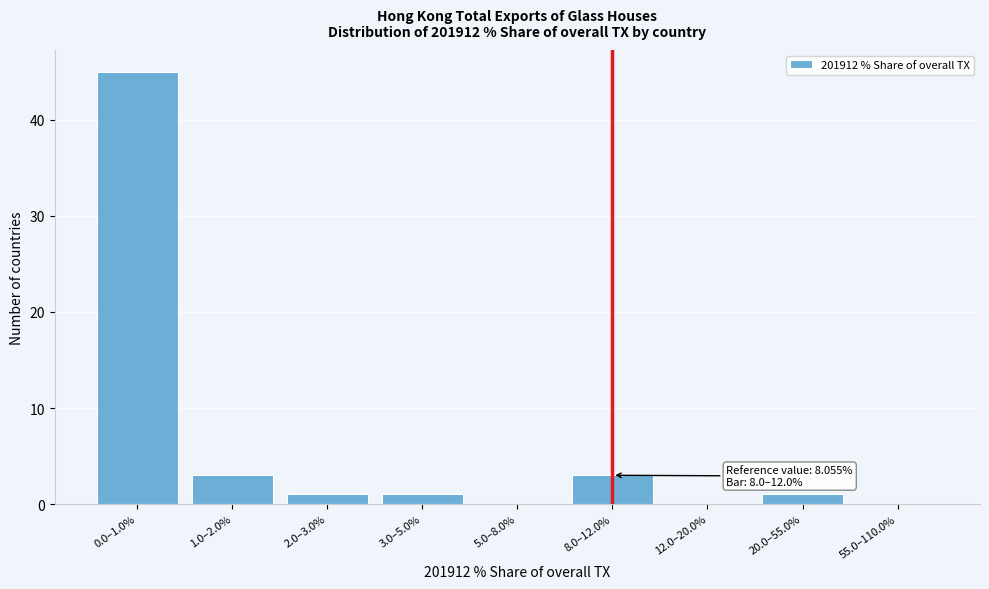

Reading left to right, transcribe all the data shown in this chart.

0.0–1.0%=45	1.0–2.0%=3	2.0–3.0%=1	3.0–5.0%=1	5.0–8.0%=0	8.0–12.0%=3	12.0–20.0%=0	20.0–55.0%=1	55.0–110.0%=0